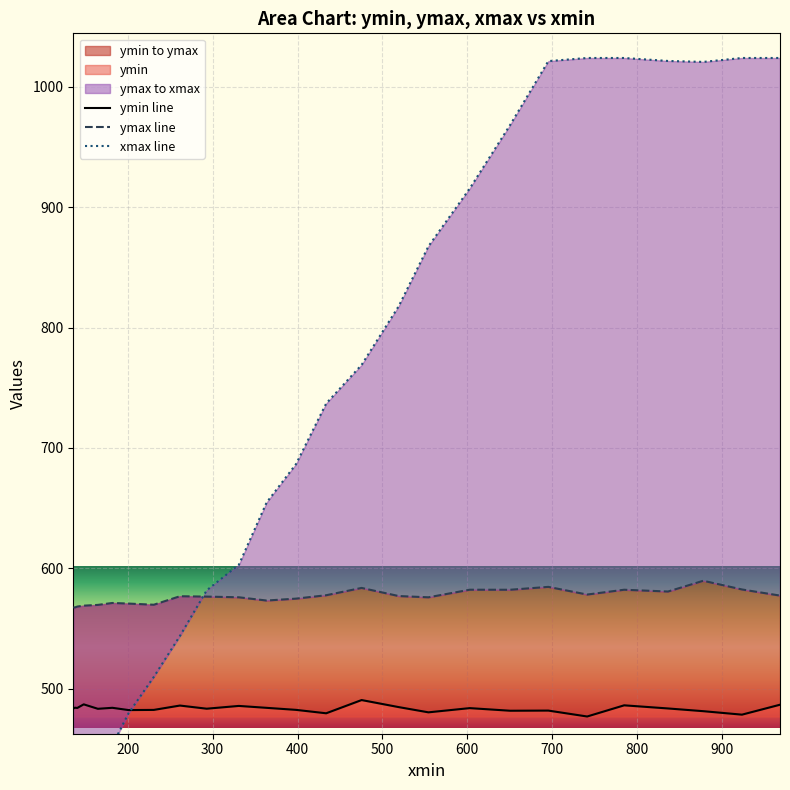

What is the value of the ymax line point at the 21st from the left?

578.2